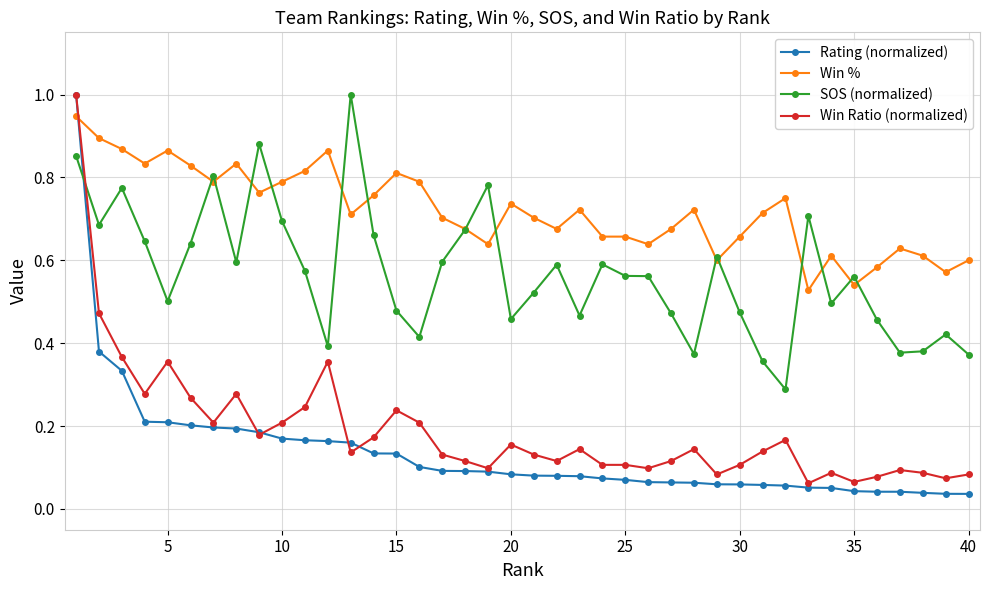

Which series has the largest total across all categories?

Win %